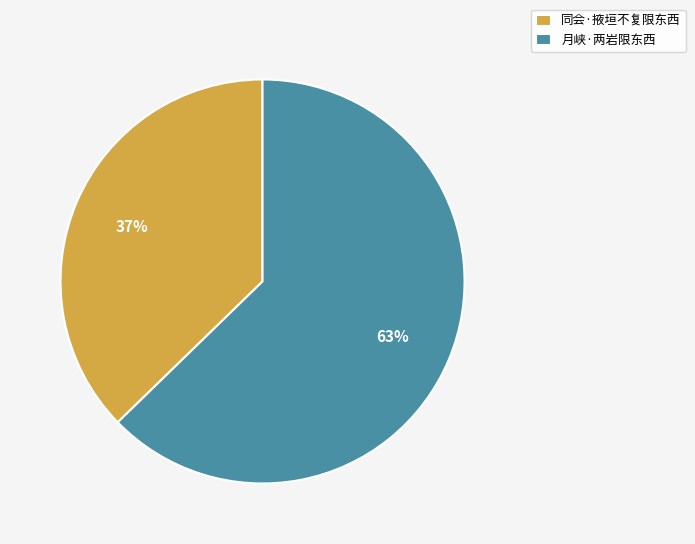

The 同会·掖垣不复限东西 slice represents 37% of the pie. True or false?

True